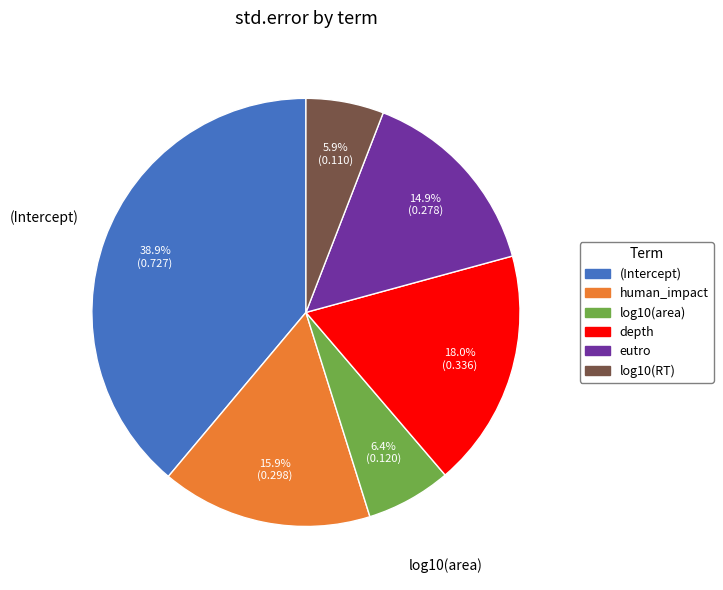

To the nearest percent, what portion does (Intercept) represent?

39%